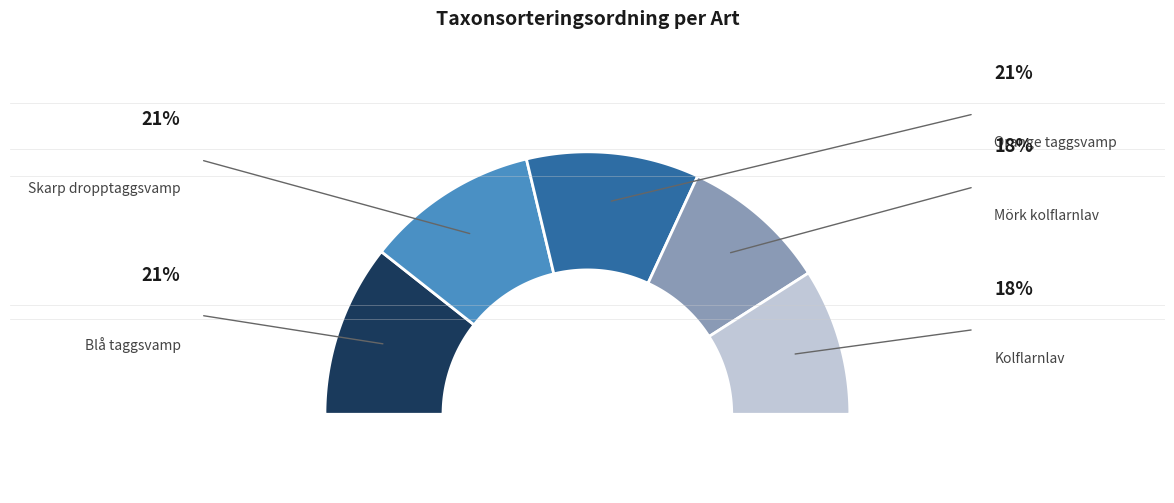

Is there any slice that represents more than half of the pie?

No